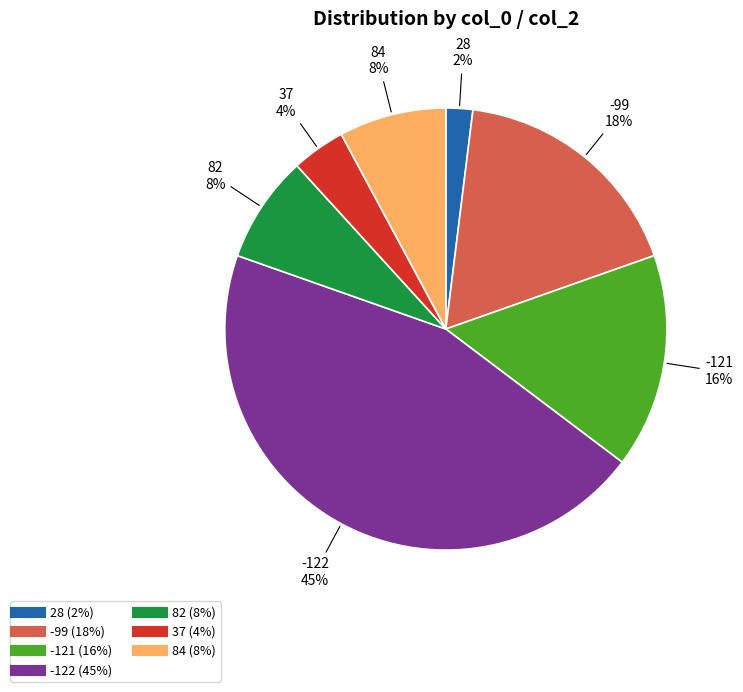

Is there a majority slice in this chart?

No